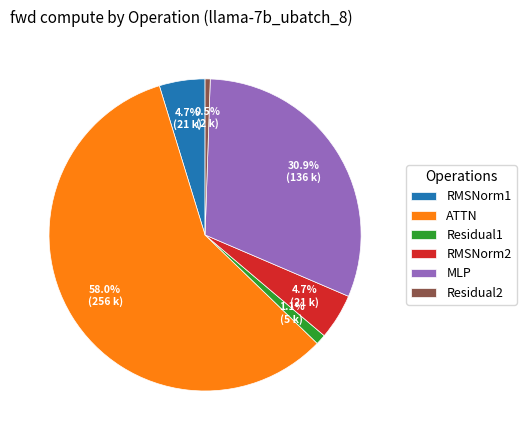

Count the number of slices in the pie.

6